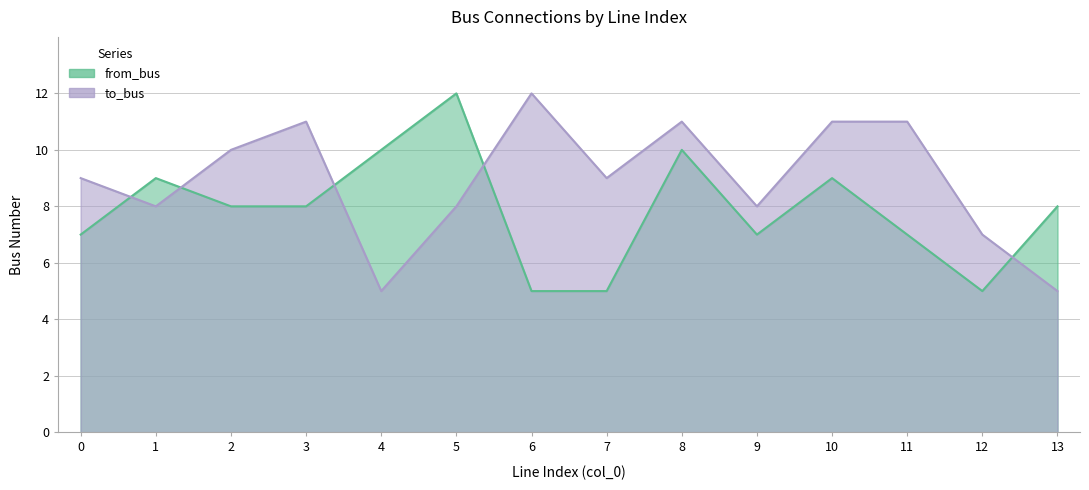

What are all the series names shown in the legend?

from_bus, to_bus